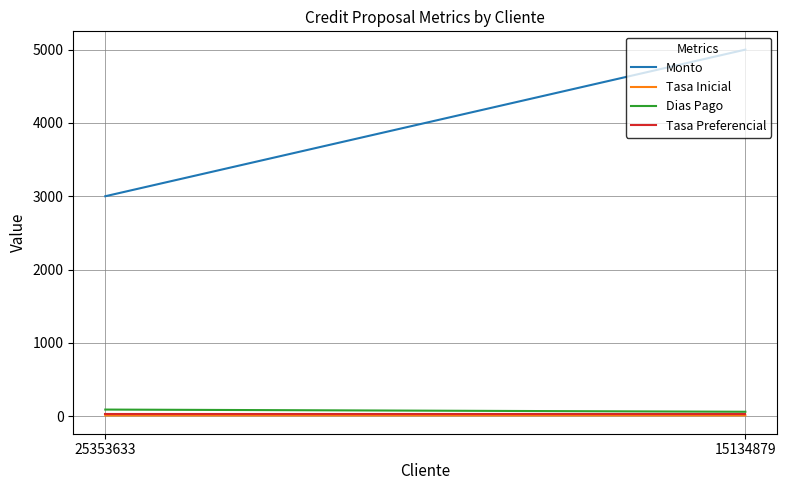

Reading right to left, transcribe all the data shown in this chart.

Monto: 15134879=5000.0	25353633=3000.0
Tasa Inicial: 15134879=10.5	25353633=10.0
Dias Pago: 15134879=60.0	25353633=90.0
Tasa Preferencial: 15134879=30.0	25353633=30.0